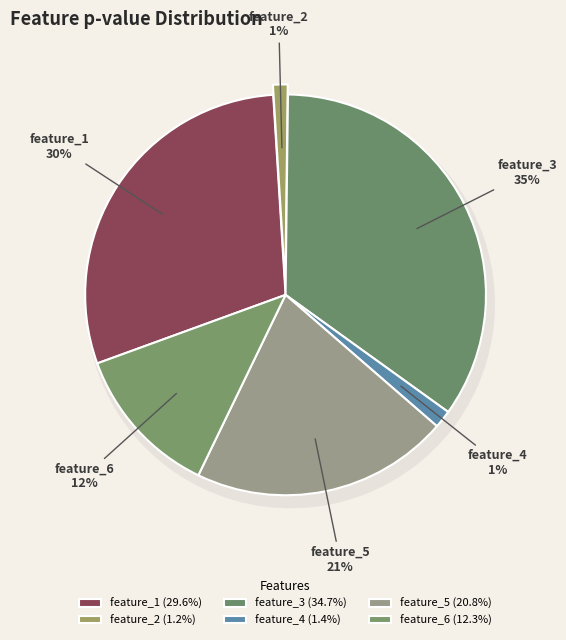

What percentage is the feature_3 slice, to the nearest percent?

35%